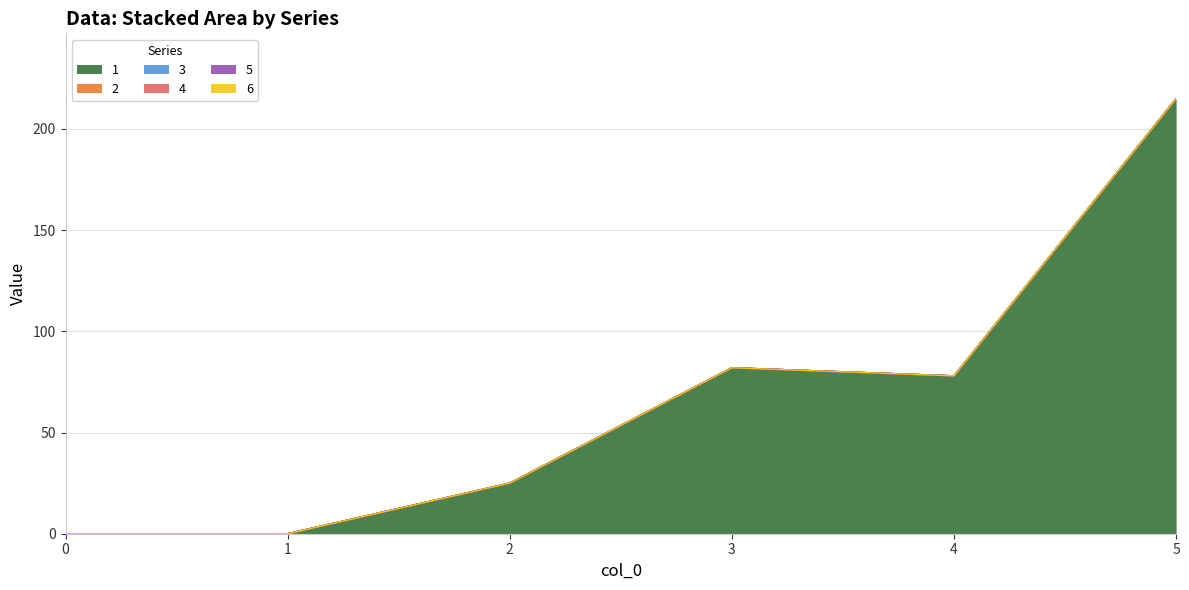

Does the chart have visible grid lines?

Yes